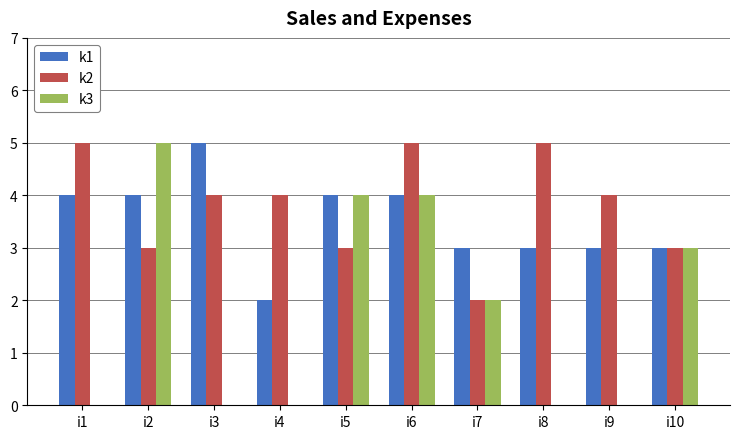

Between i4 and i5, which series saw the biggest shift?

k3